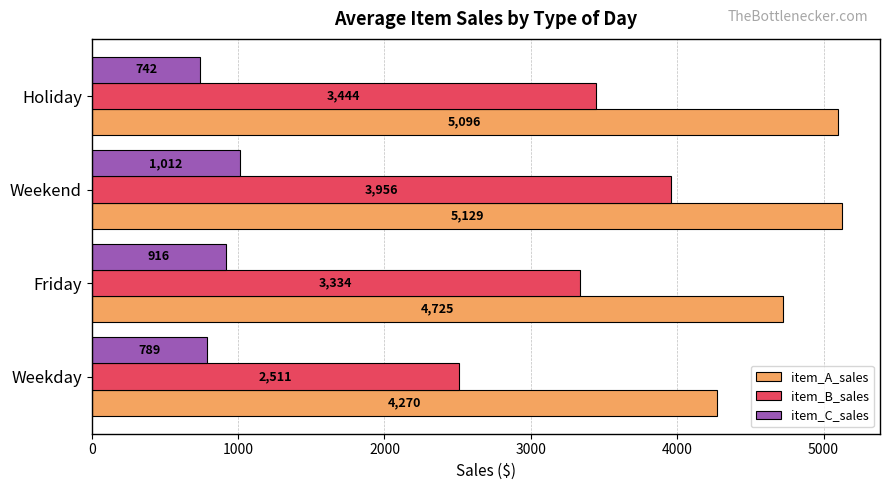

At which category is the sum across all series the highest?

Weekend